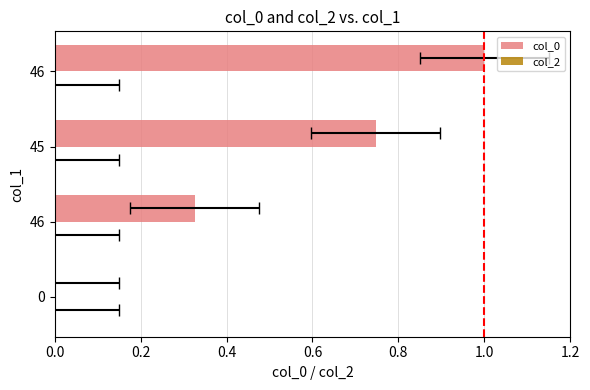

The col_2 series shows 0.6 at 0.4. True or false?

False